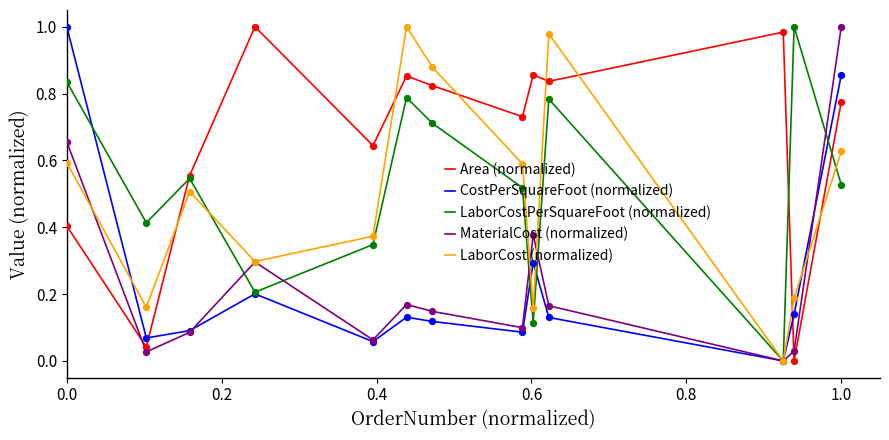

Which series has the largest total across all categories?

Area (normalized)